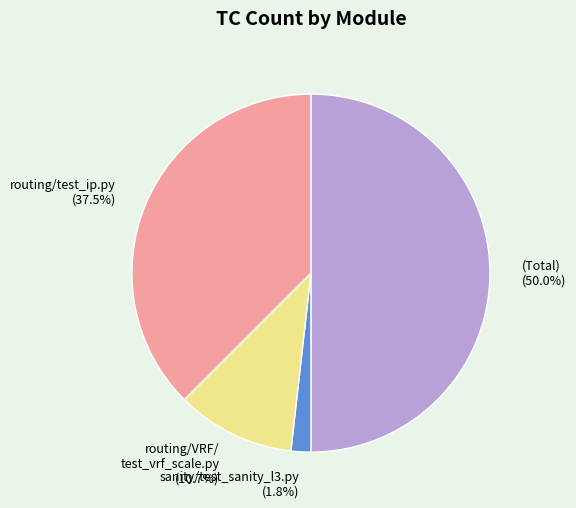

Rank the categories by value from lowest to highest.

sanity/test_sanity_l3.py (1.8%), routing/VRF/ test_vrf_scale.py (10.7%), routing/test_ip.py (37.5%), (Total) (50.0%)